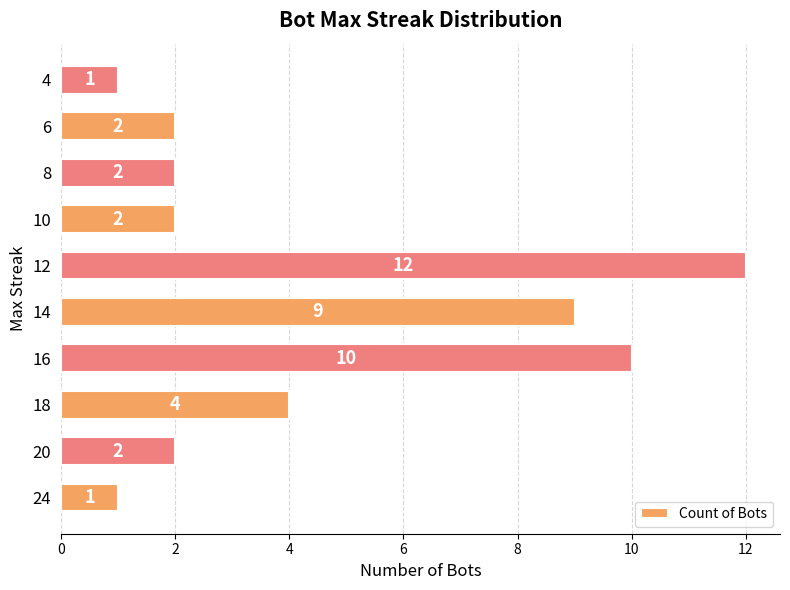

Read the value at 12.

12